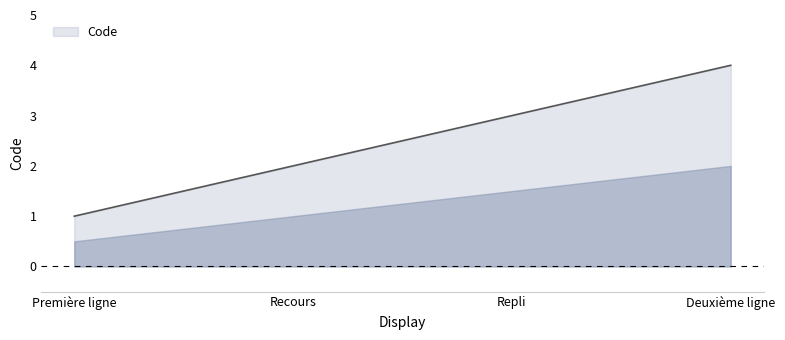

Reading left to right, transcribe all the data shown in this chart.

1	2	3	4